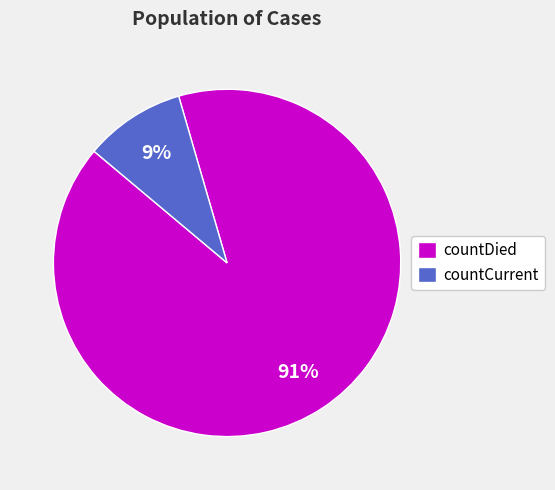

Count the number of slices in the pie.

2